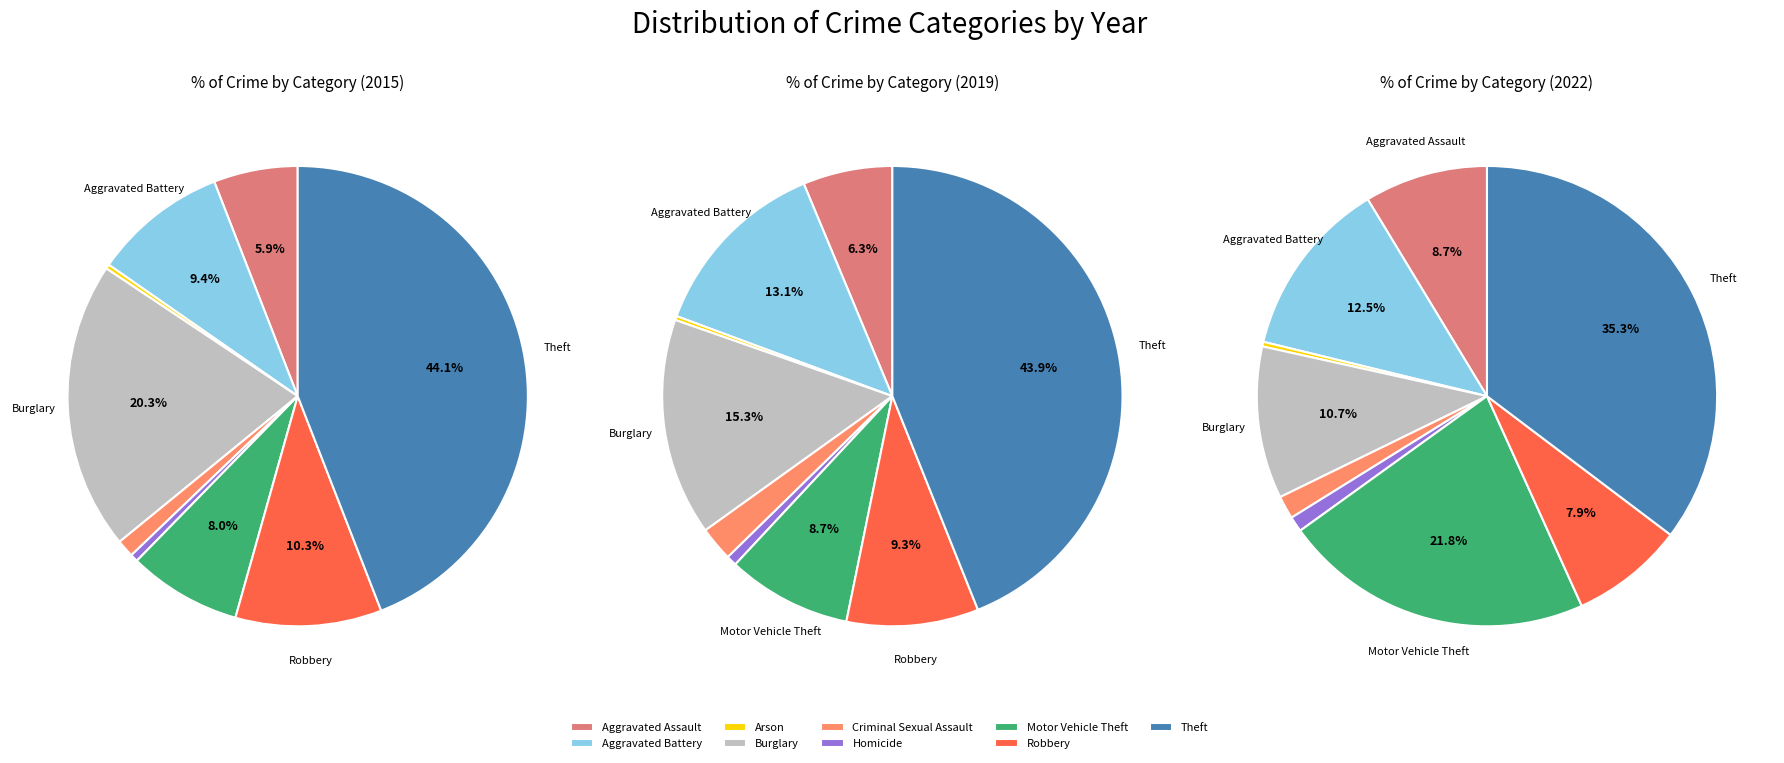

Does any single category account for the majority?

No